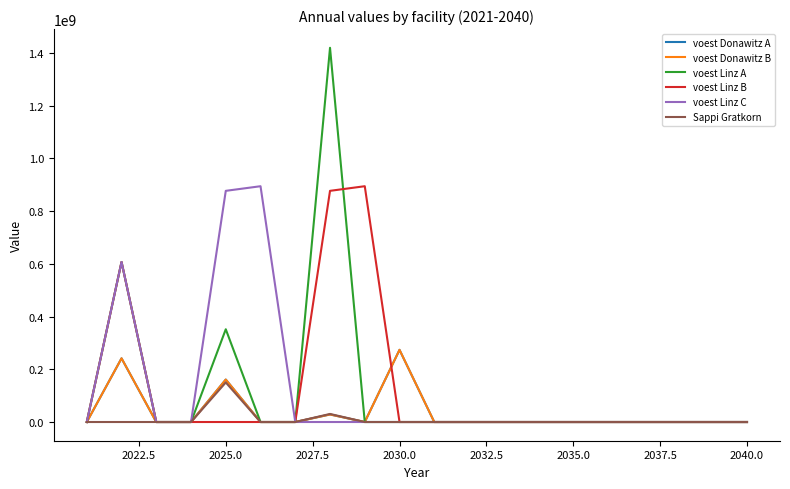

Is this an area chart (filled region under the line)?

No